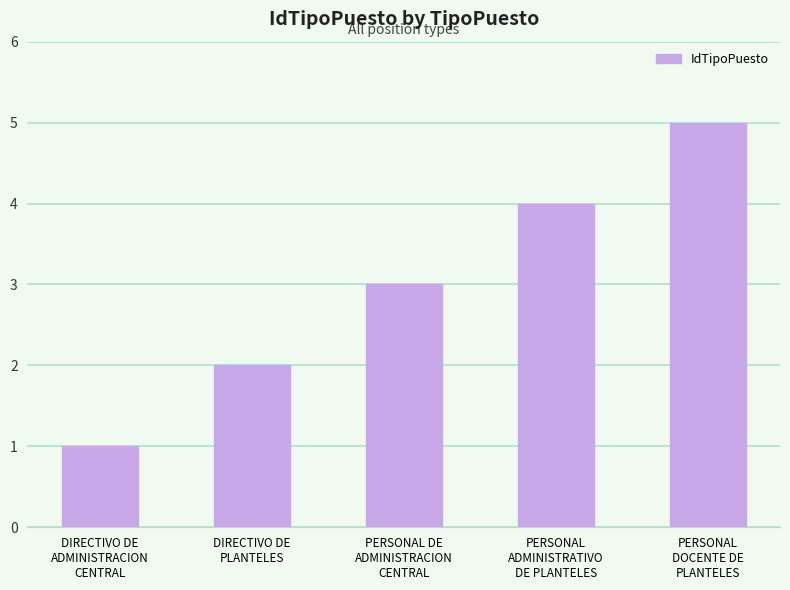

At which category does the chart reach its minimum across all series?

DIRECTIVO DE
ADMINISTRACION
CENTRAL